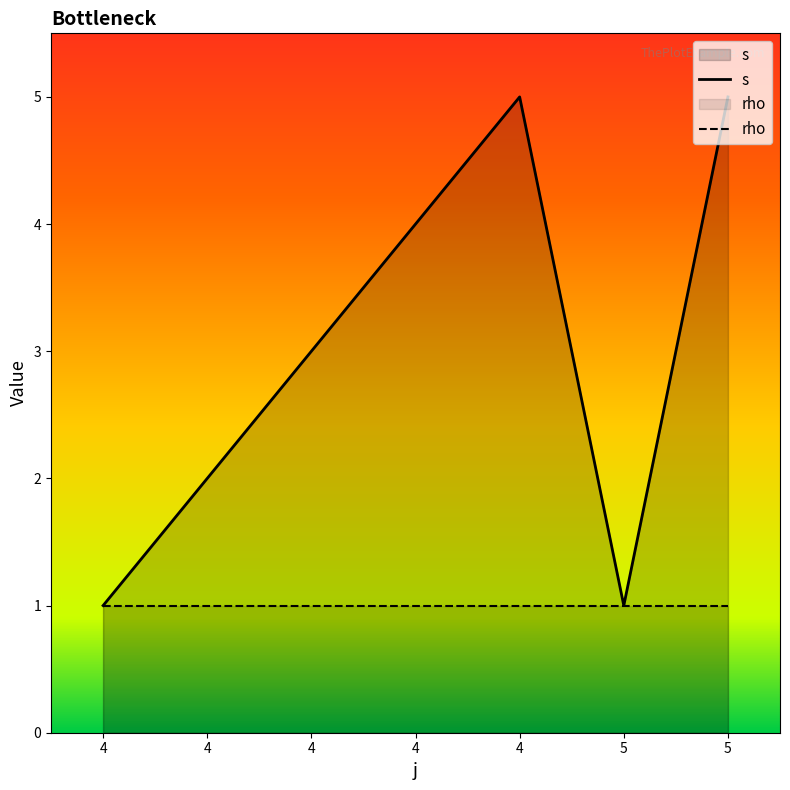

True or false: the data shows 3 at 5.

False